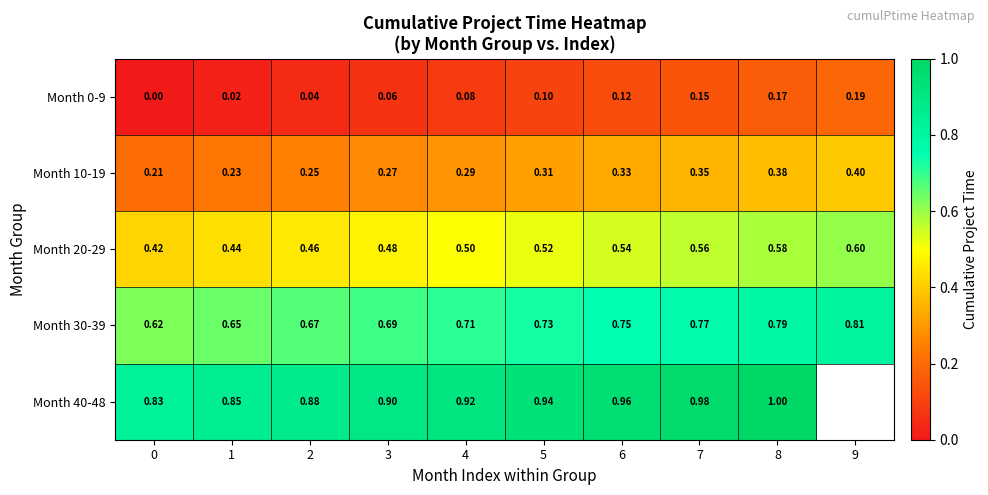

Which has a higher value, 3 or 8?

8